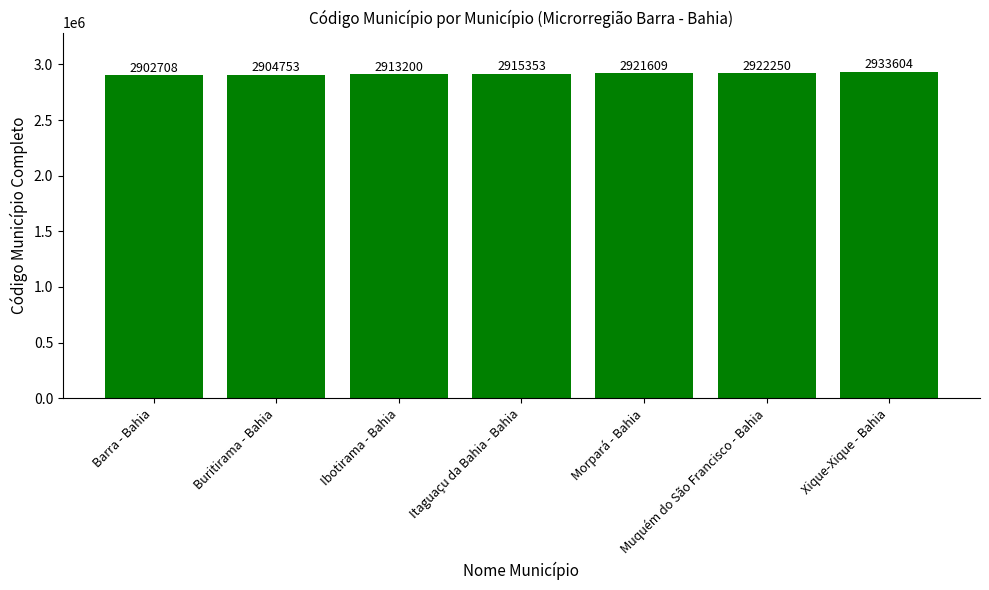

How many data points does each series have?

7